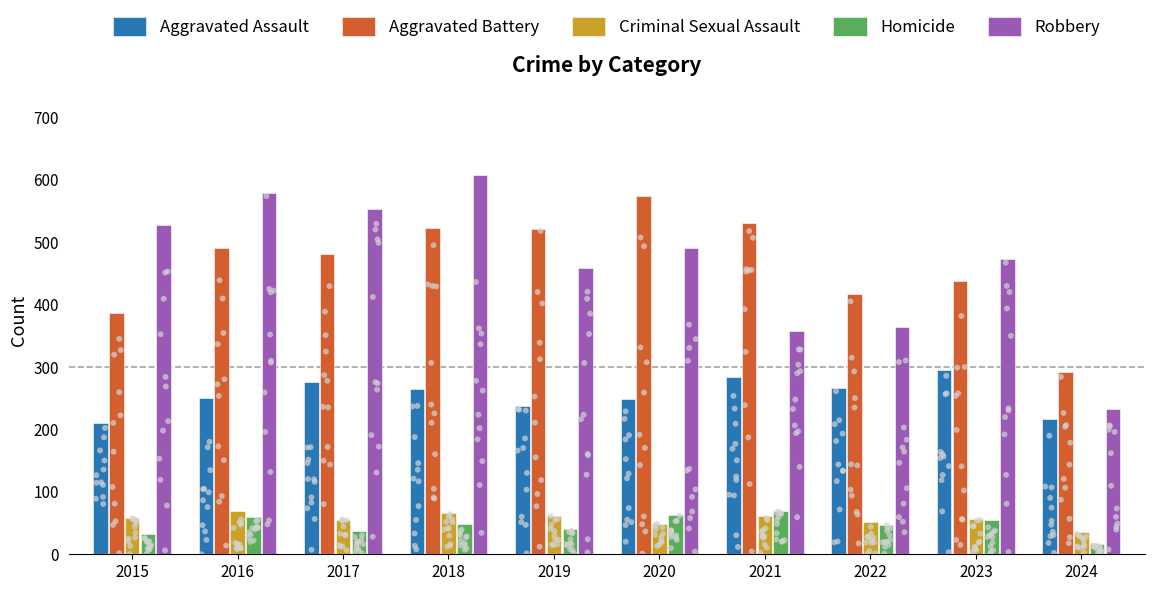

What are all the series names shown in the legend?

Aggravated Assault, Aggravated Battery, Criminal Sexual Assault, Homicide, Robbery